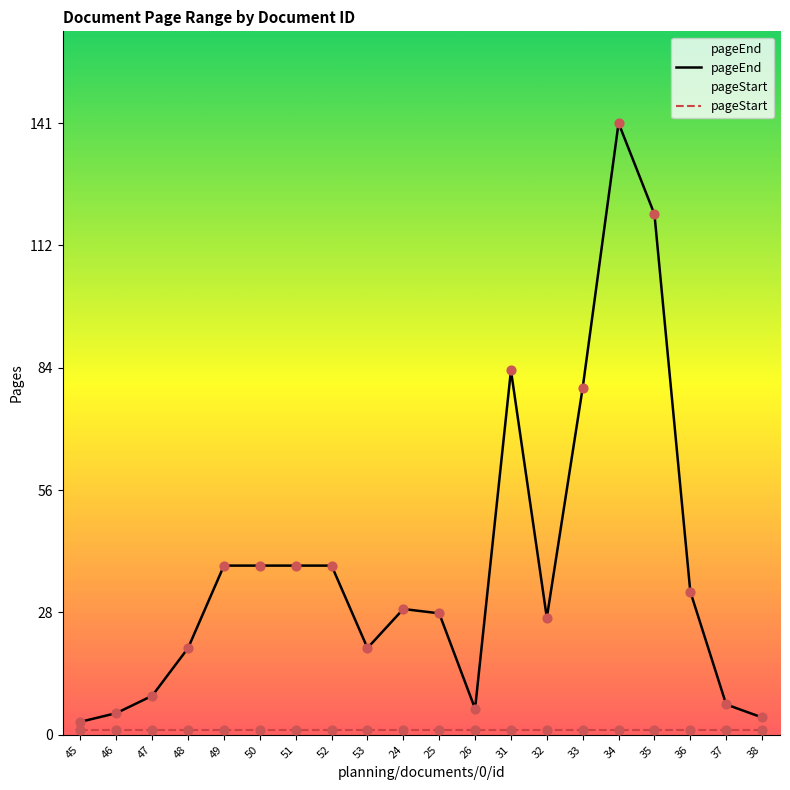

What are all the series names shown in the legend?

pageEnd, pageStart